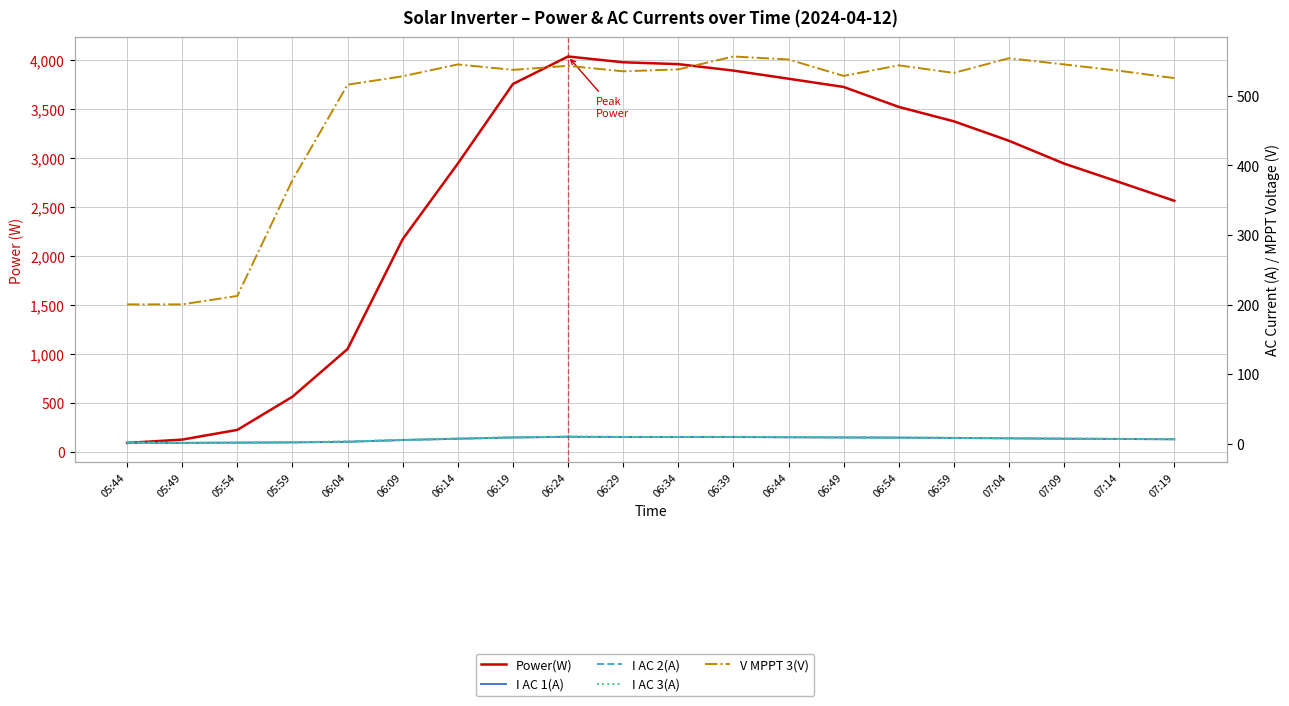

True or false: V MPPT 3(V) and I AC 2(A) intersect in this chart.

False